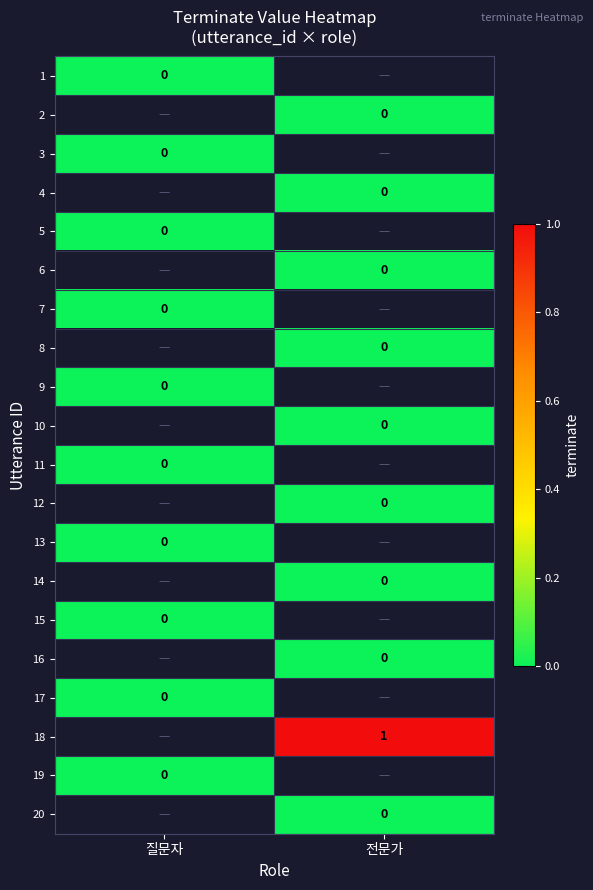

At which category is the sum across all series the highest?

전문가